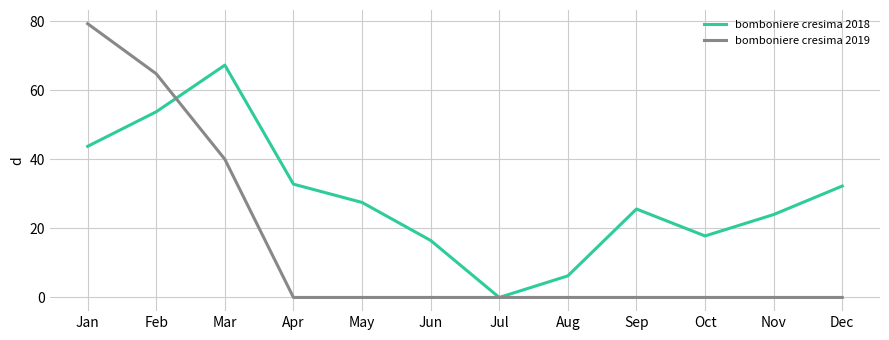

List the series in order of their peak value, lowest first.

bomboniere cresima 2018, bomboniere cresima 2019